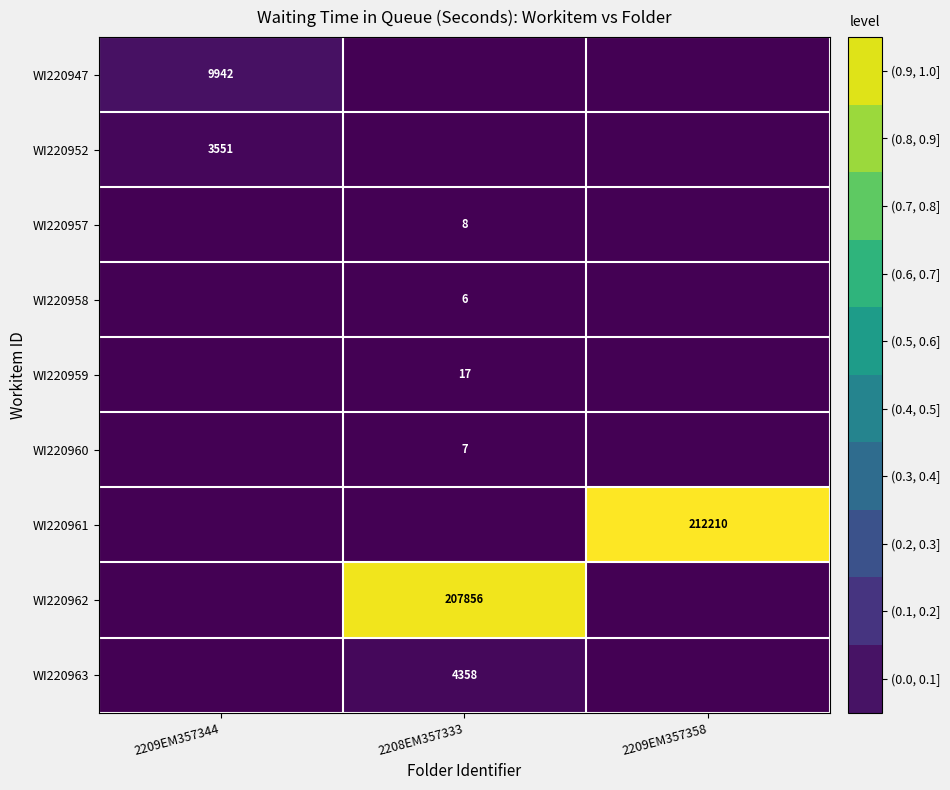

Which category has the highest value across all series?

2209EM357358